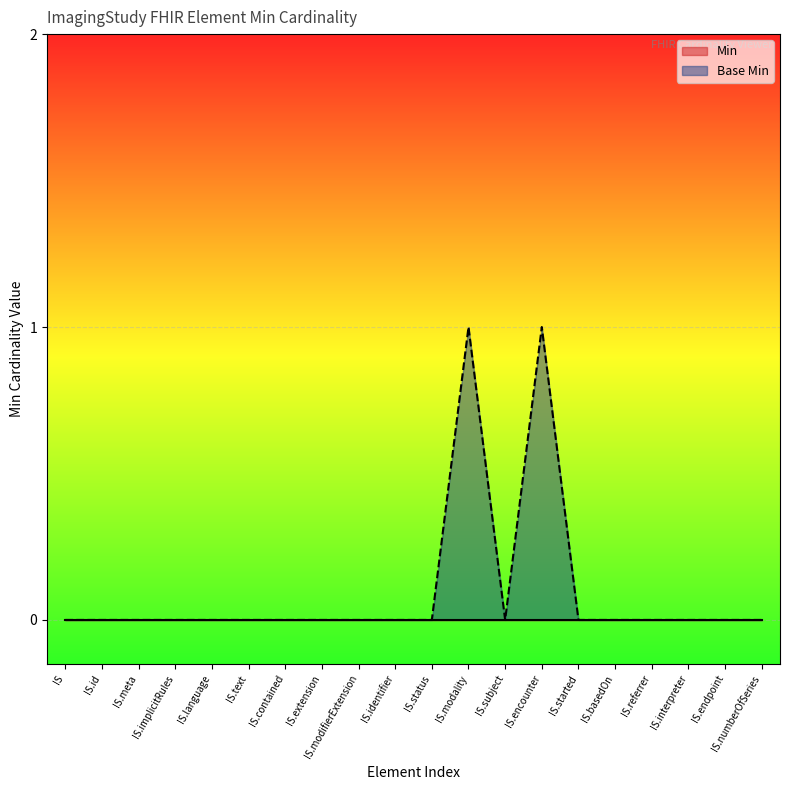

What position from the right is IS.modality?

9